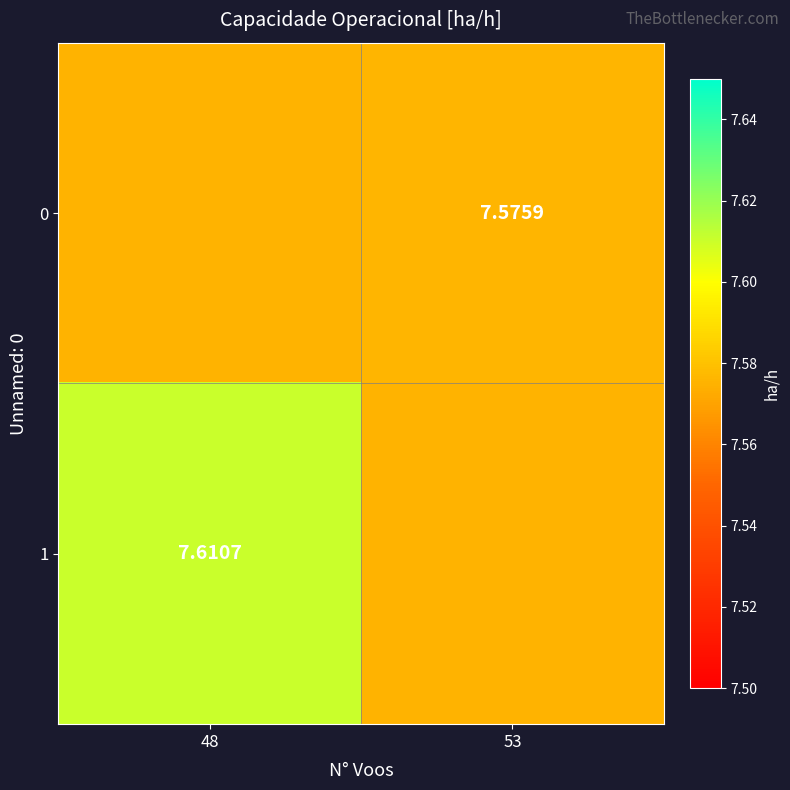

At which category is the sum across all series the highest?

48